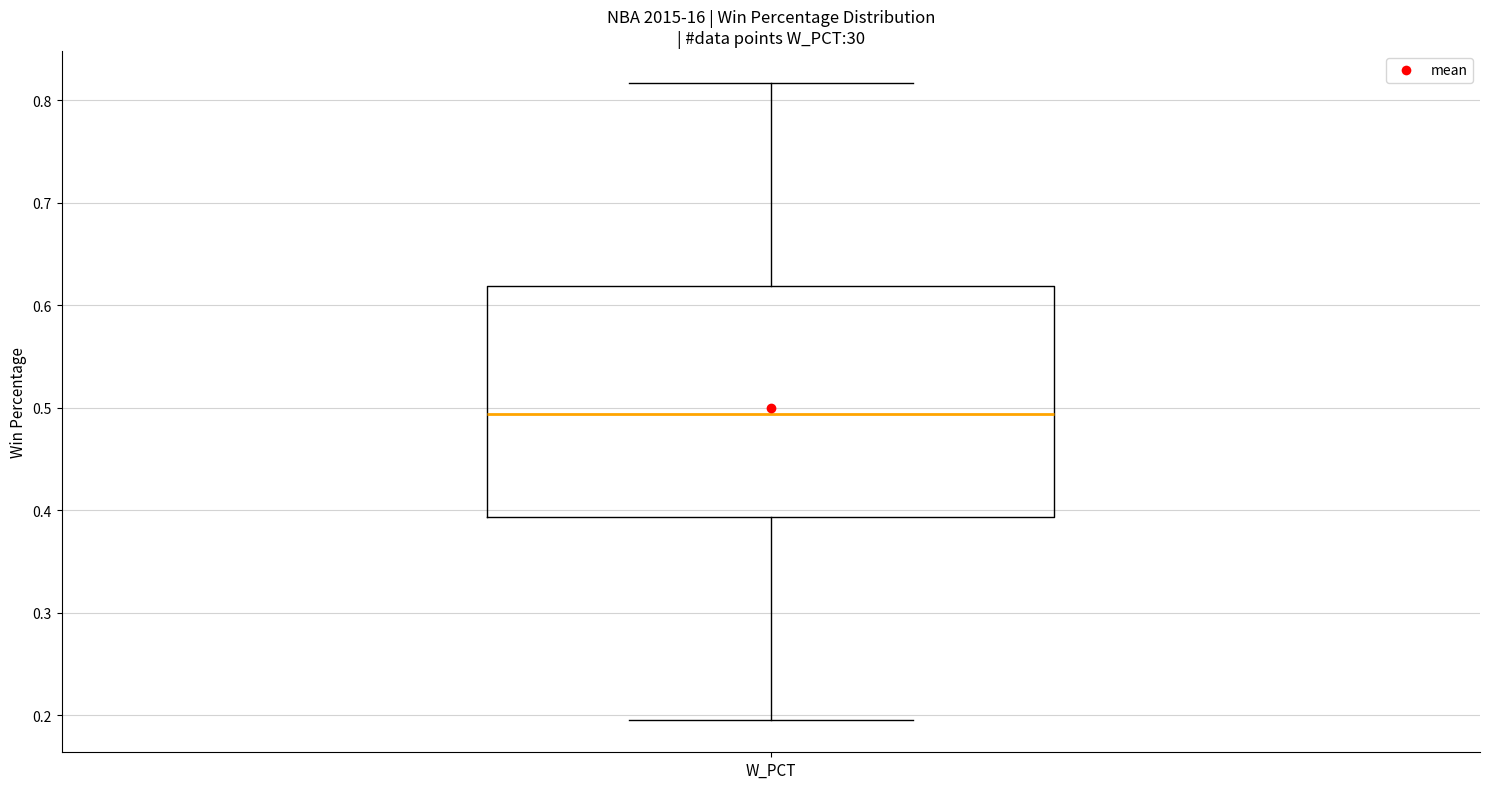

Where is the upper edge of the box for W_PCT on the y-axis? The values are not printed on the chart, so give them approximately, as read against the axis.

0.62